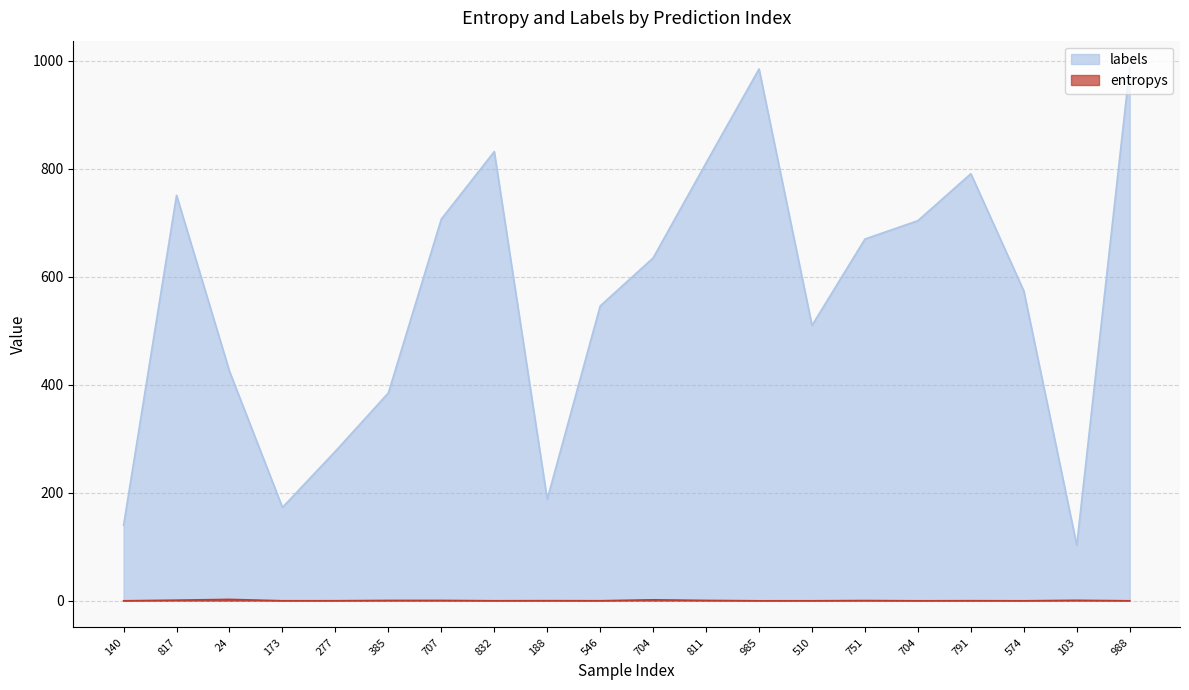

List the series in order of their peak value, highest first.

labels, entropys